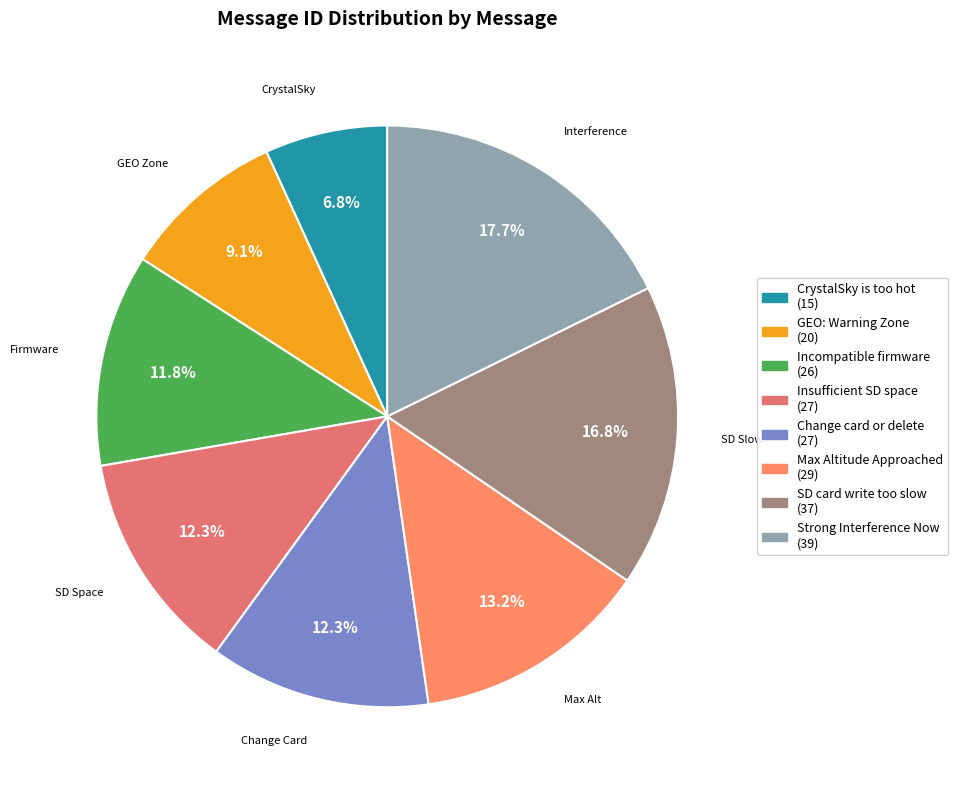

How many slices are in this pie chart?

8